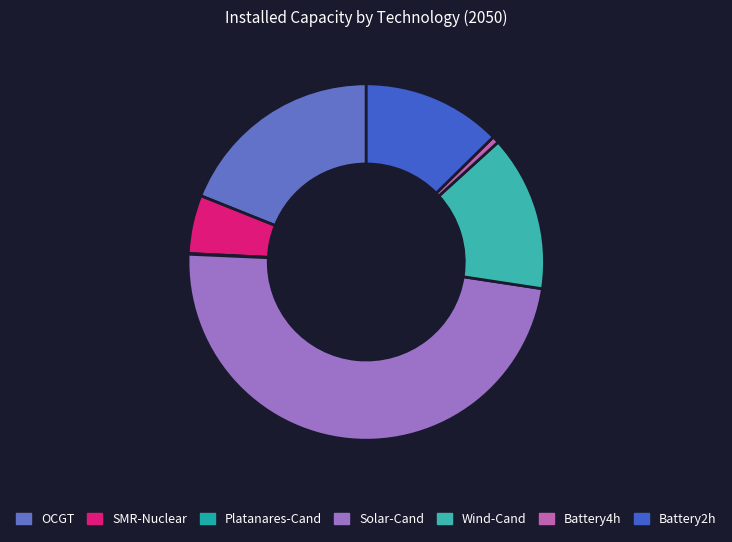

True or false: Solar-Cand accounts for 48% of the total.

True